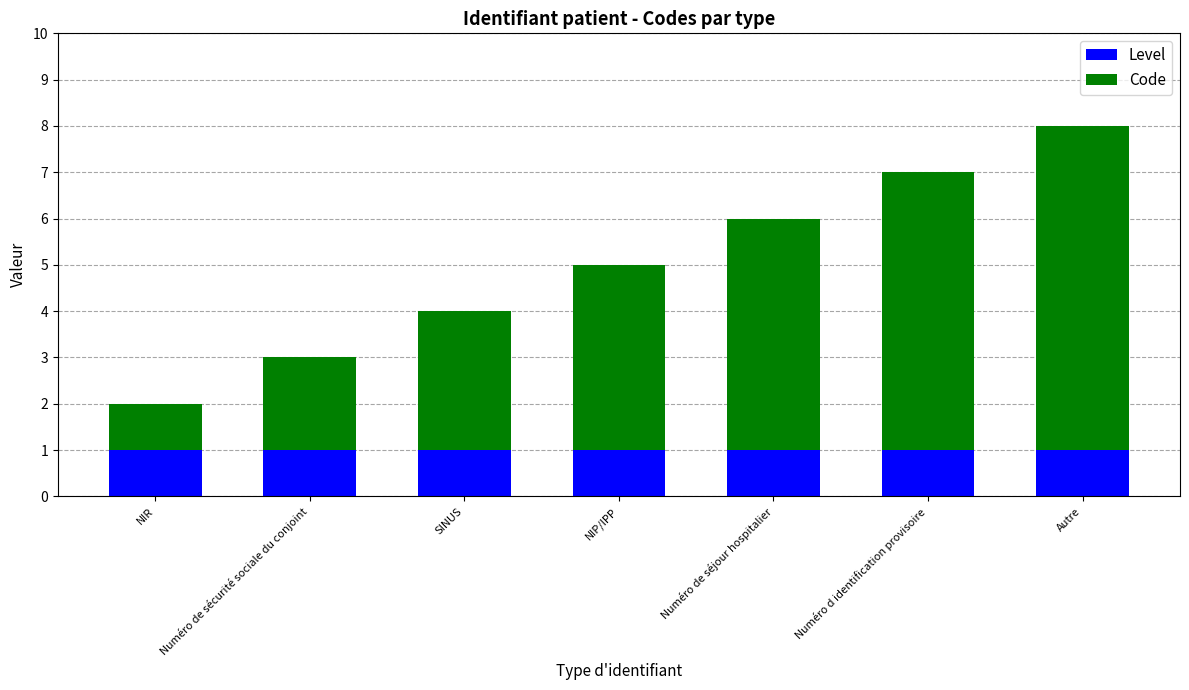

Count the number of data series in this chart.

2